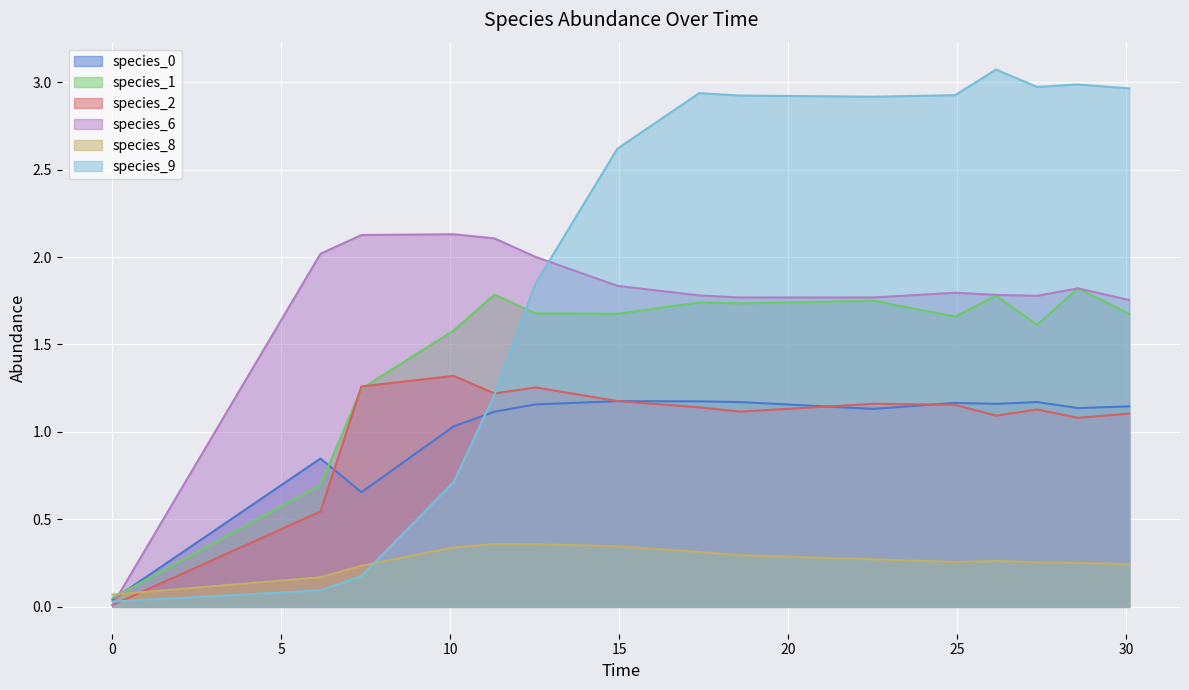

After their last crossing, which series has the higher values: species_9 or species_0?

species_9